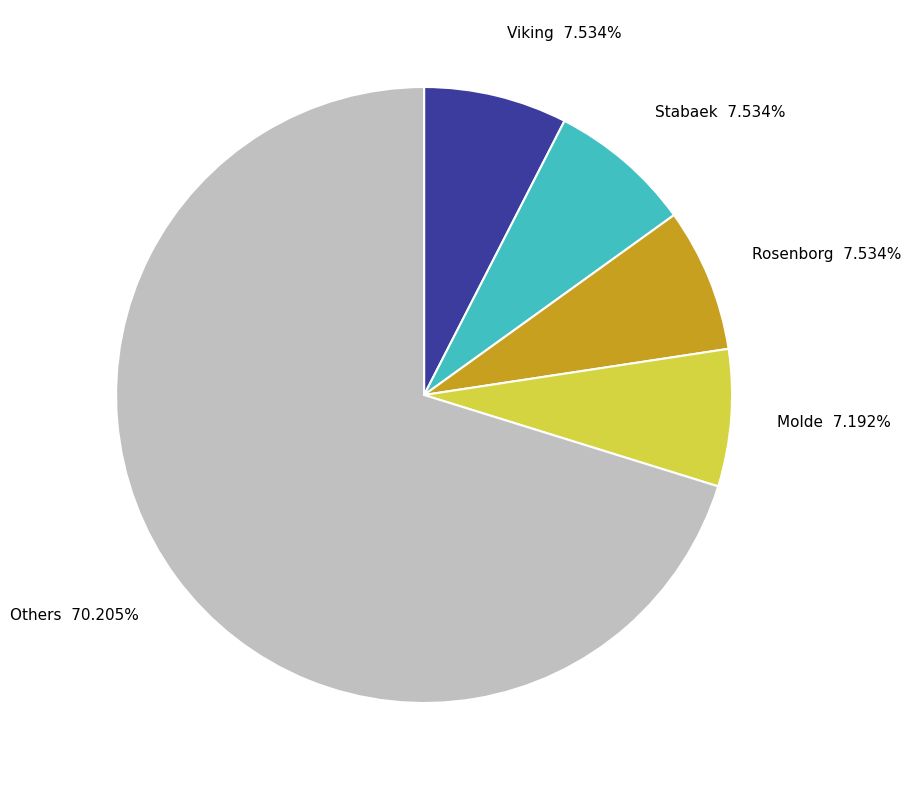

To the nearest percent, what is the difference between the largest and smallest slice percentages?

63%